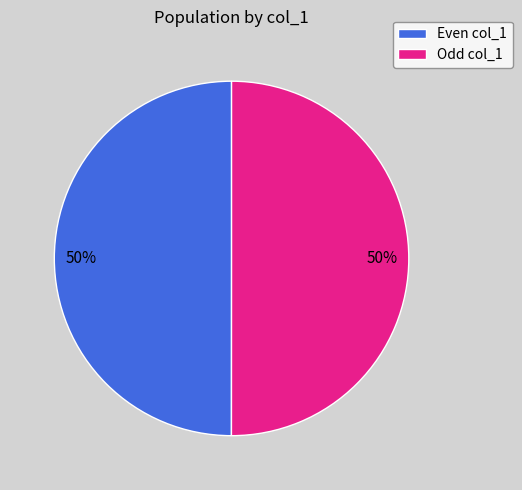

To the nearest percent, what percentage of the pie is Odd col_1?

50%